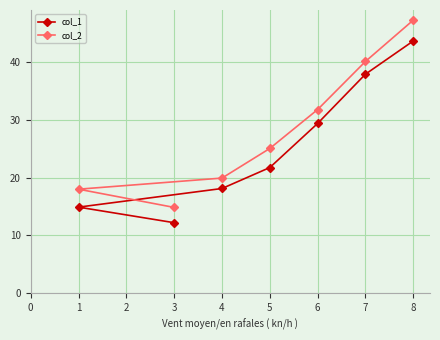

What are all the series names shown in the legend?

col_1, col_2